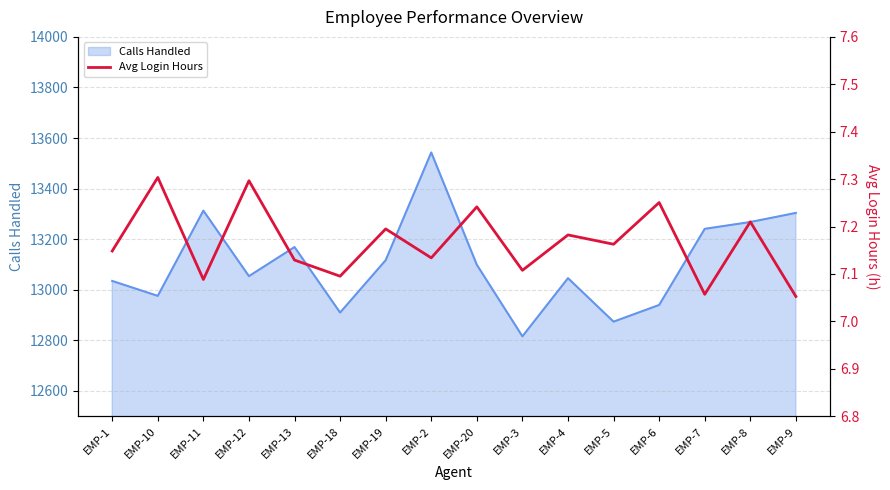

True or false: the data shows 7.1 at EMP-2.

True